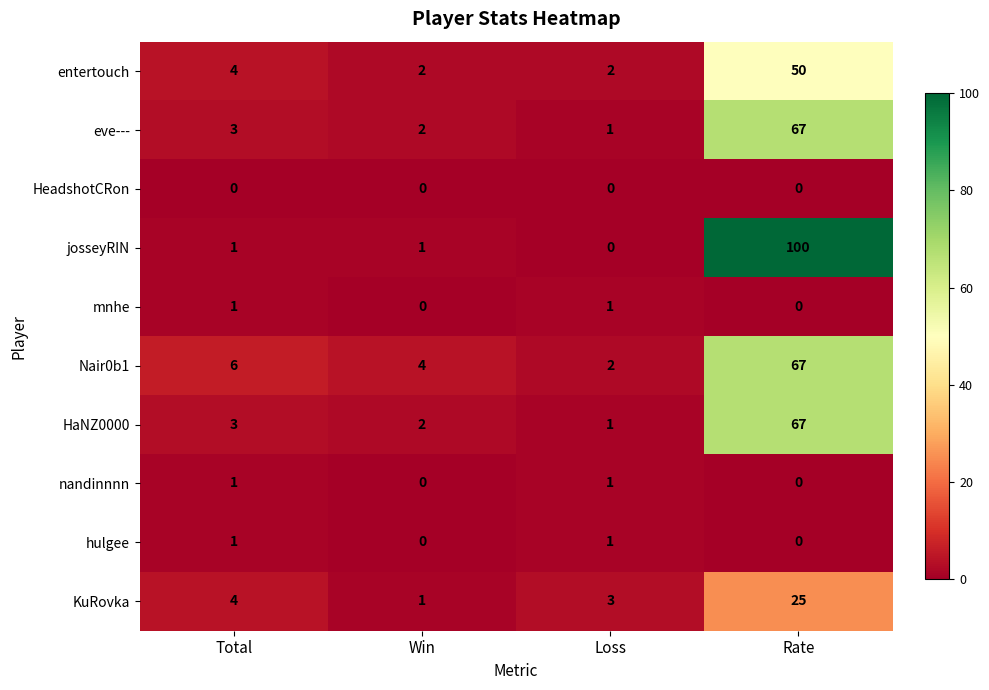

What is the average value of the HaNZ0000 series?

18